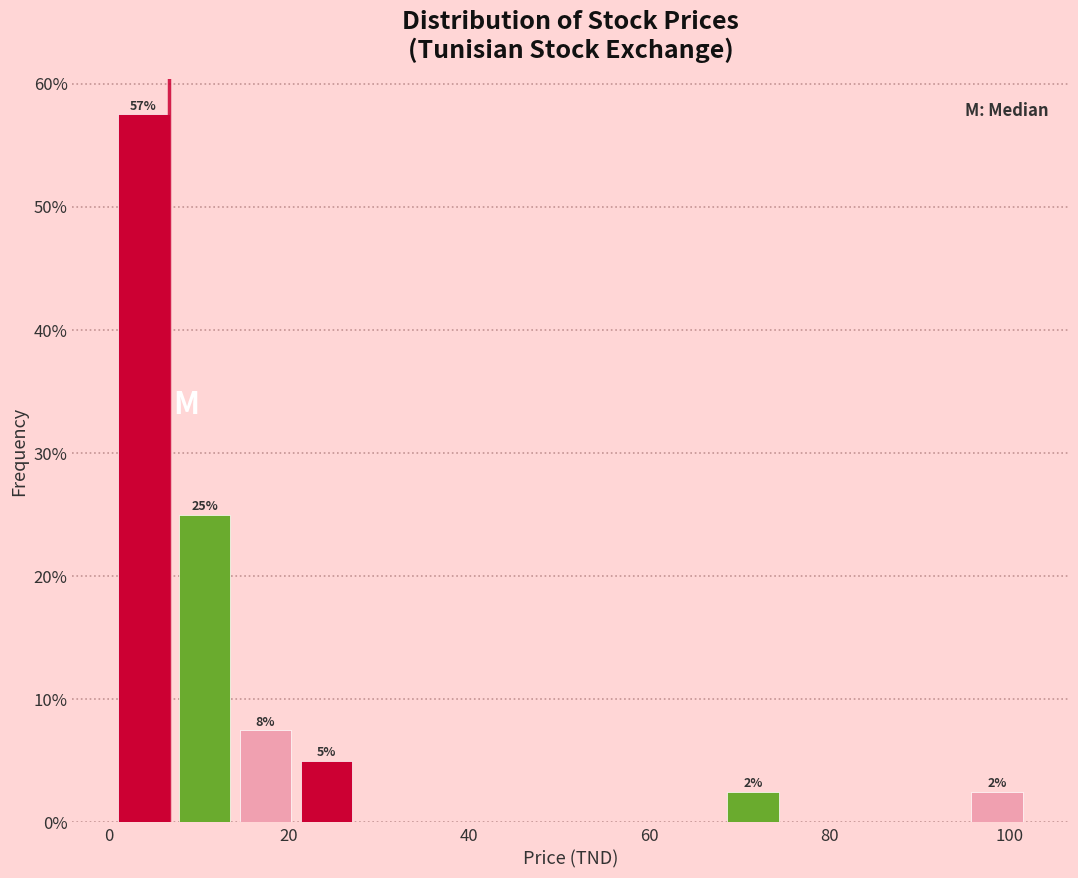

Around what value on the x-axis is the tallest bar? Give the approximate position of its centre, as read against the axis.

4